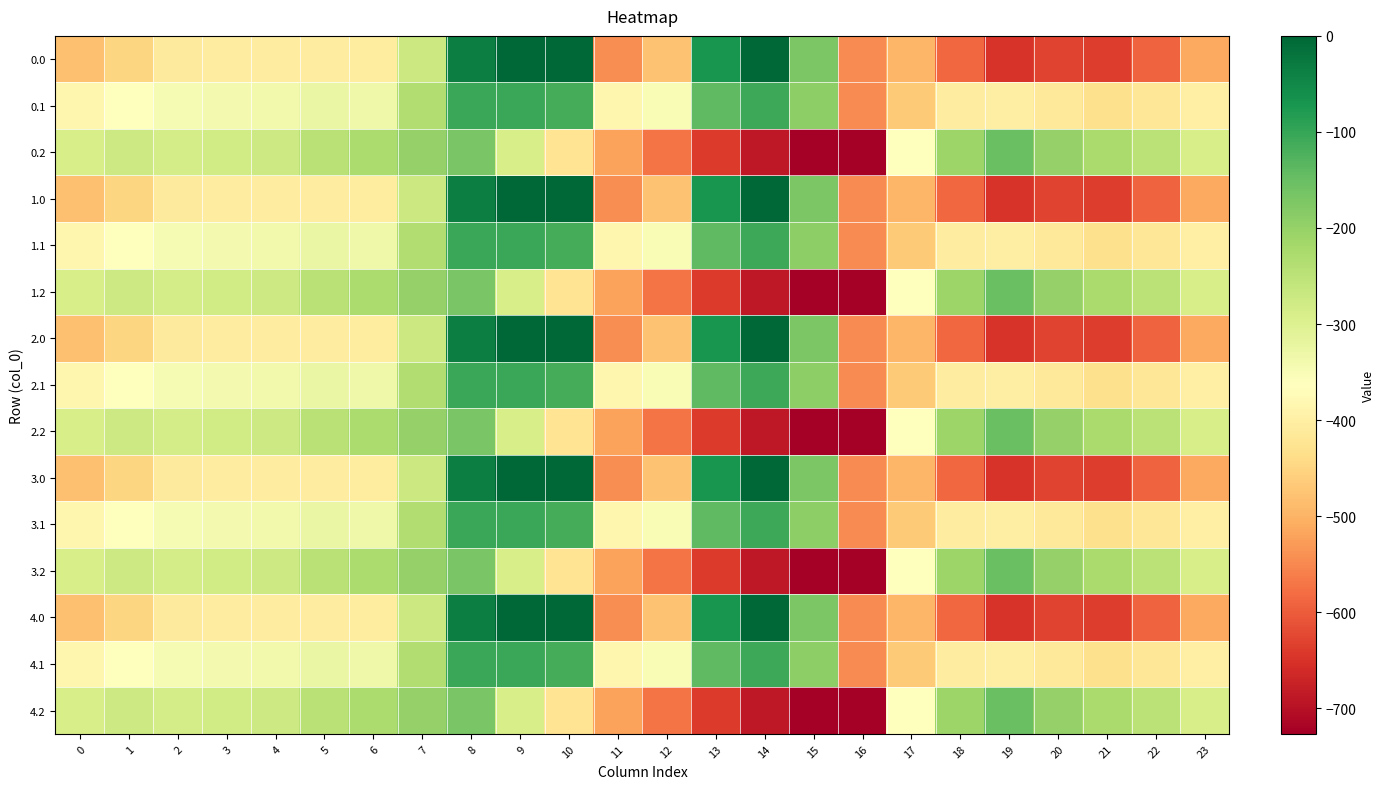

At 14, list the series in order from smallest to largest.

0.2, 1.2, 2.2, 3.2, 4.2, 0.1, 1.1, 2.1, 3.1, 4.1, 0.0, 1.0, 2.0, 3.0, 4.0